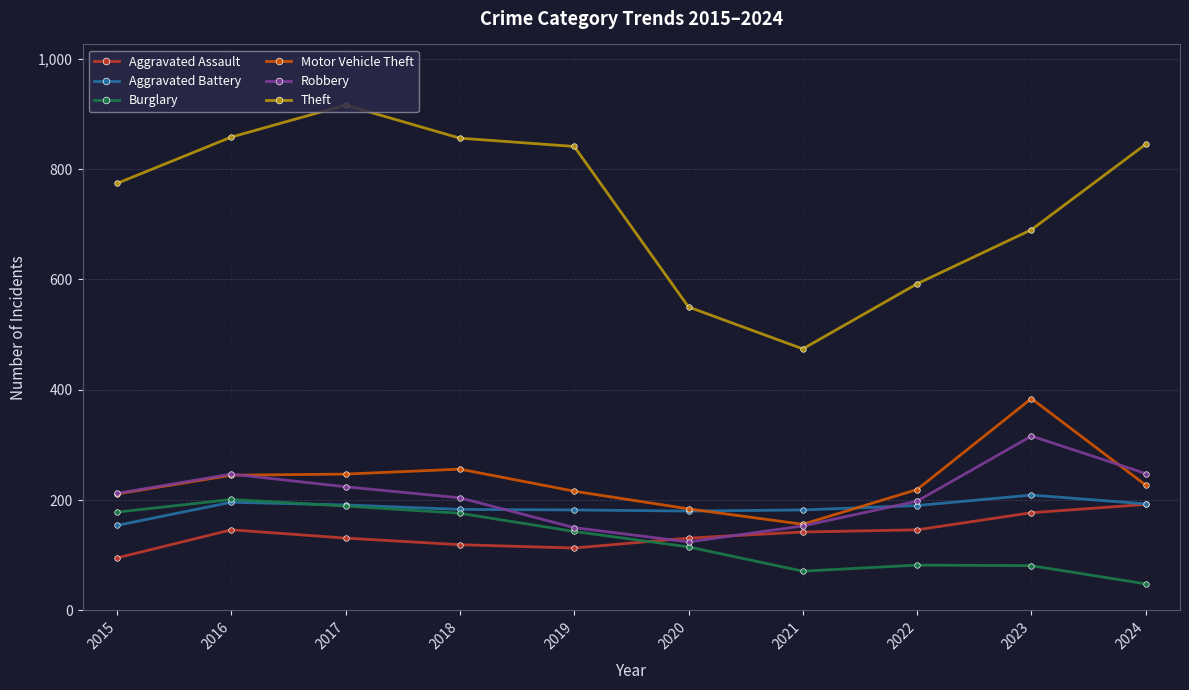

What is the total value across all series at 2019?

1645